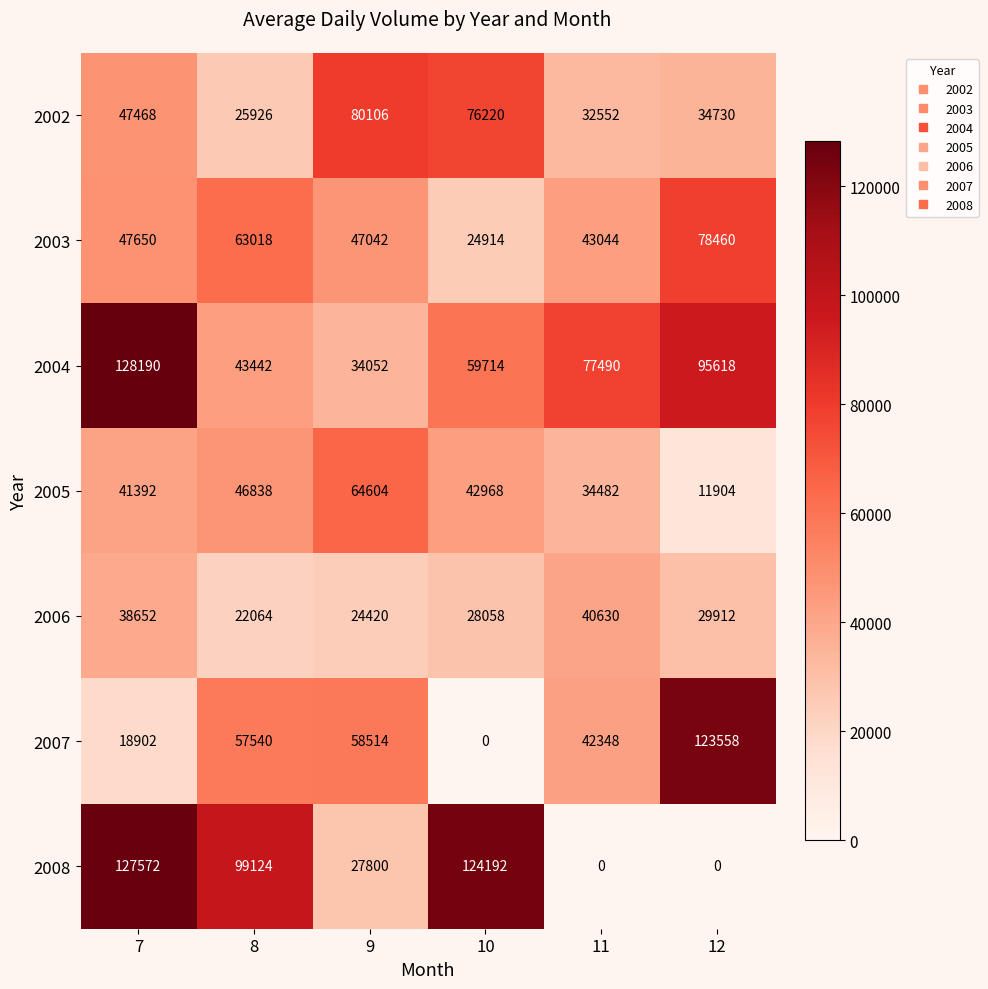

Which series has the widest spread of values?

2008